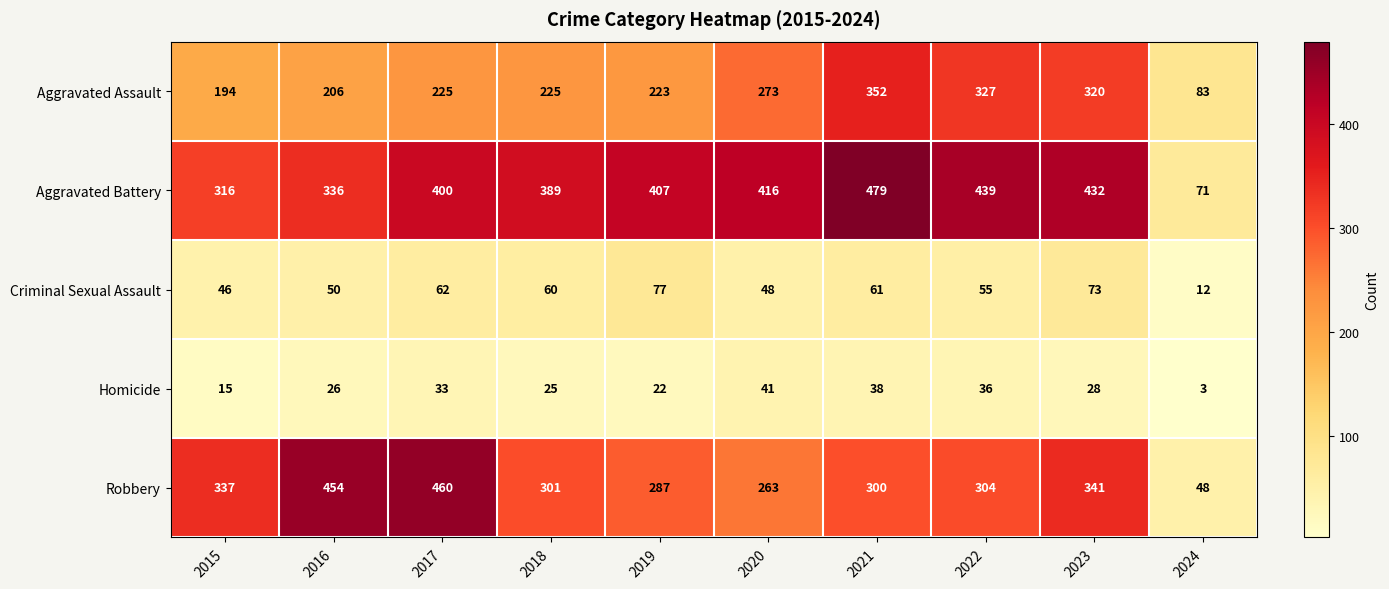

List the series in order of their peak value, highest first.

Aggravated Battery, Robbery, Aggravated Assault, Criminal Sexual Assault, Homicide